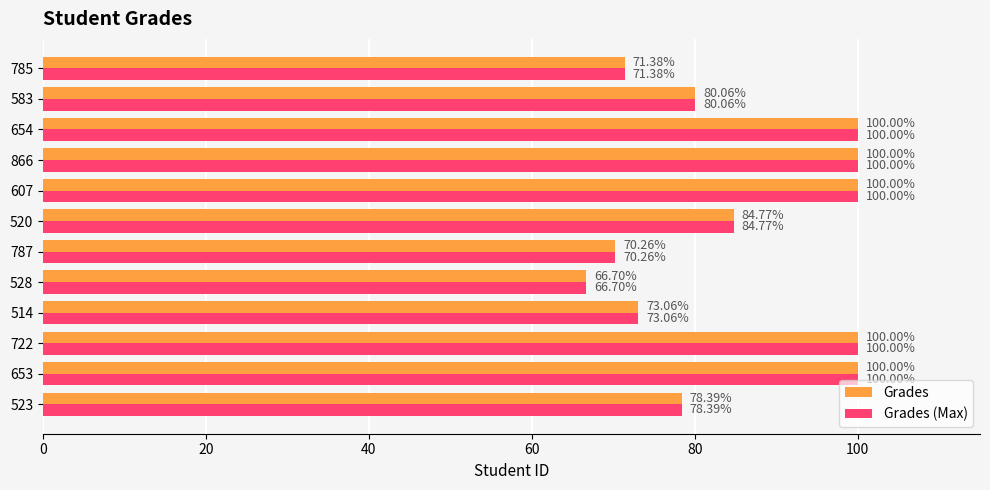

What is the sum of the Grades values at 607 and 514?

173.1